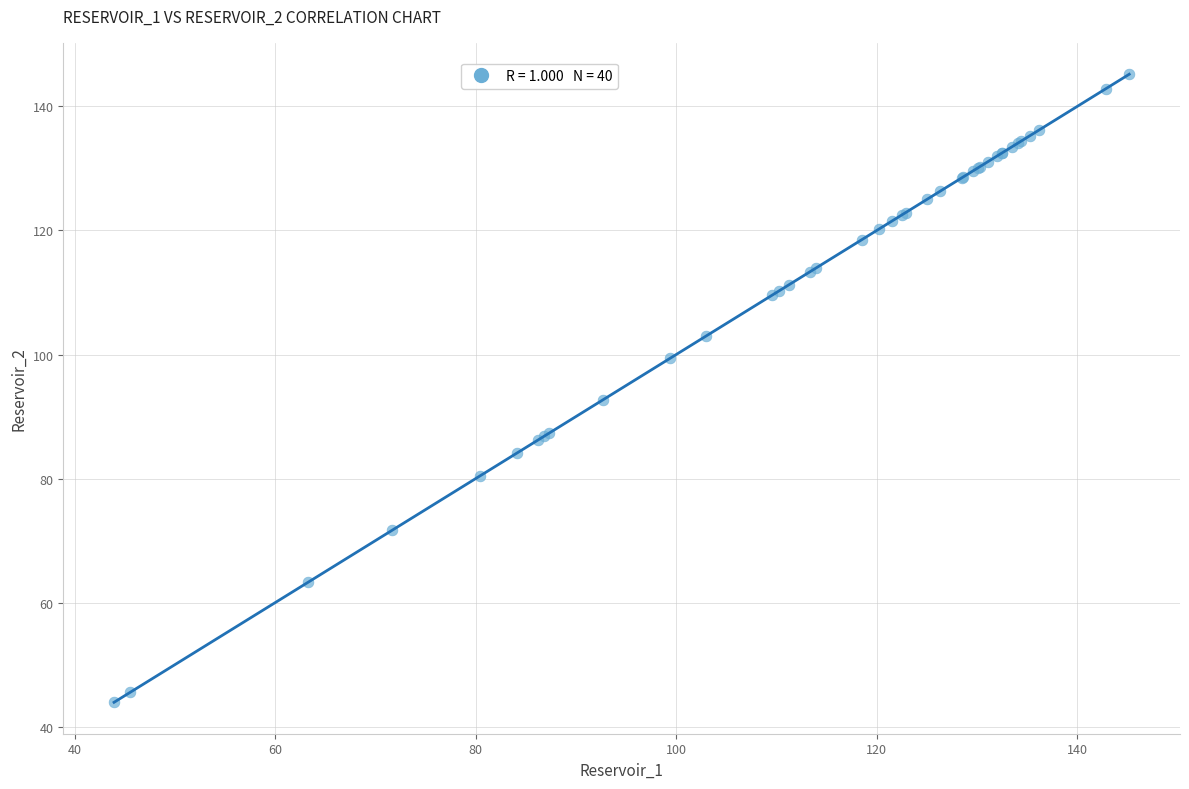

What Y value in the scatter plot is closest to 94?

92.7